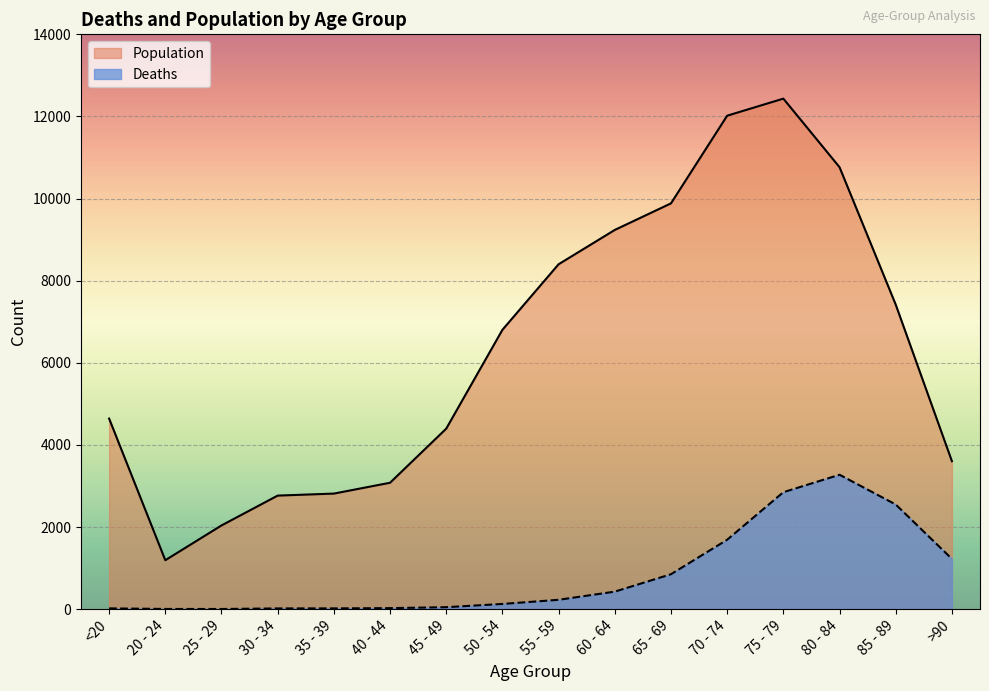

Rank the series by their average value, from highest to lowest.

Population, Deaths